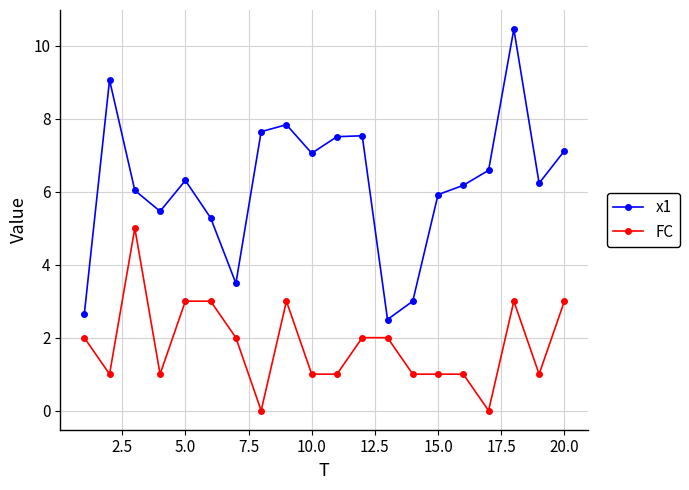

True or false: FC has more than 1 interior local peaks.

True